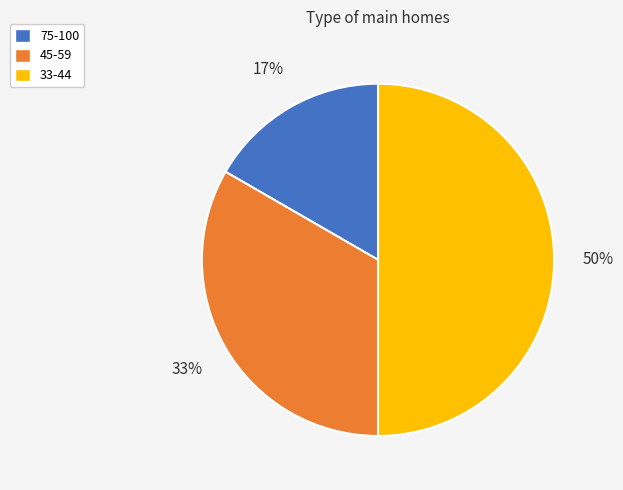

The 75-100 slice represents 17% of the pie. True or false?

True